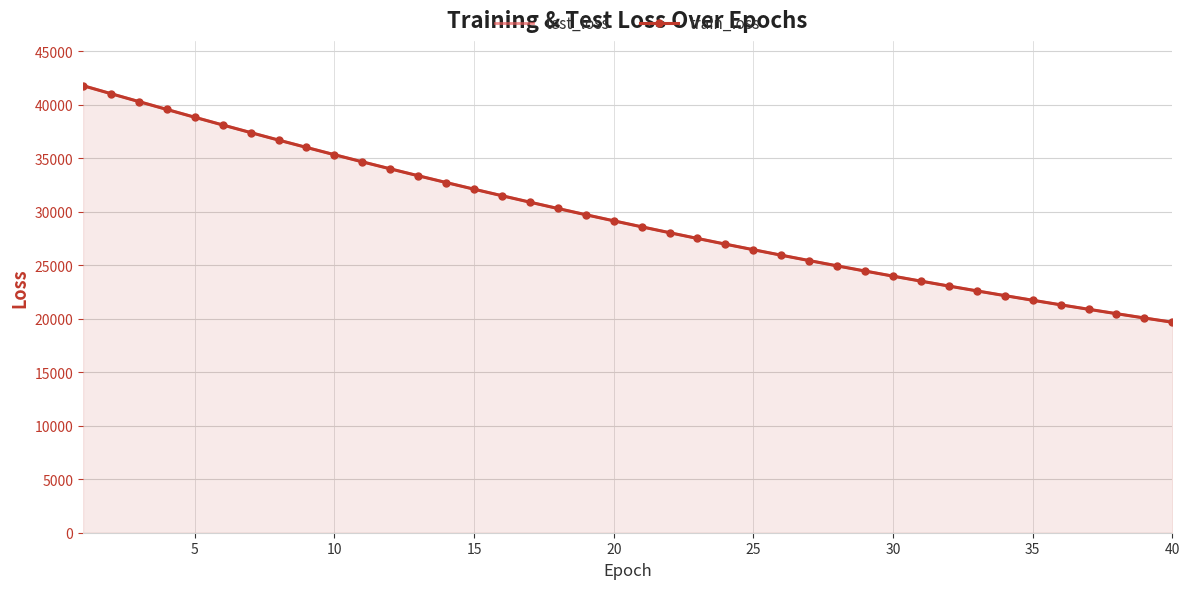

What is the total value across all series at 14?

64187.5